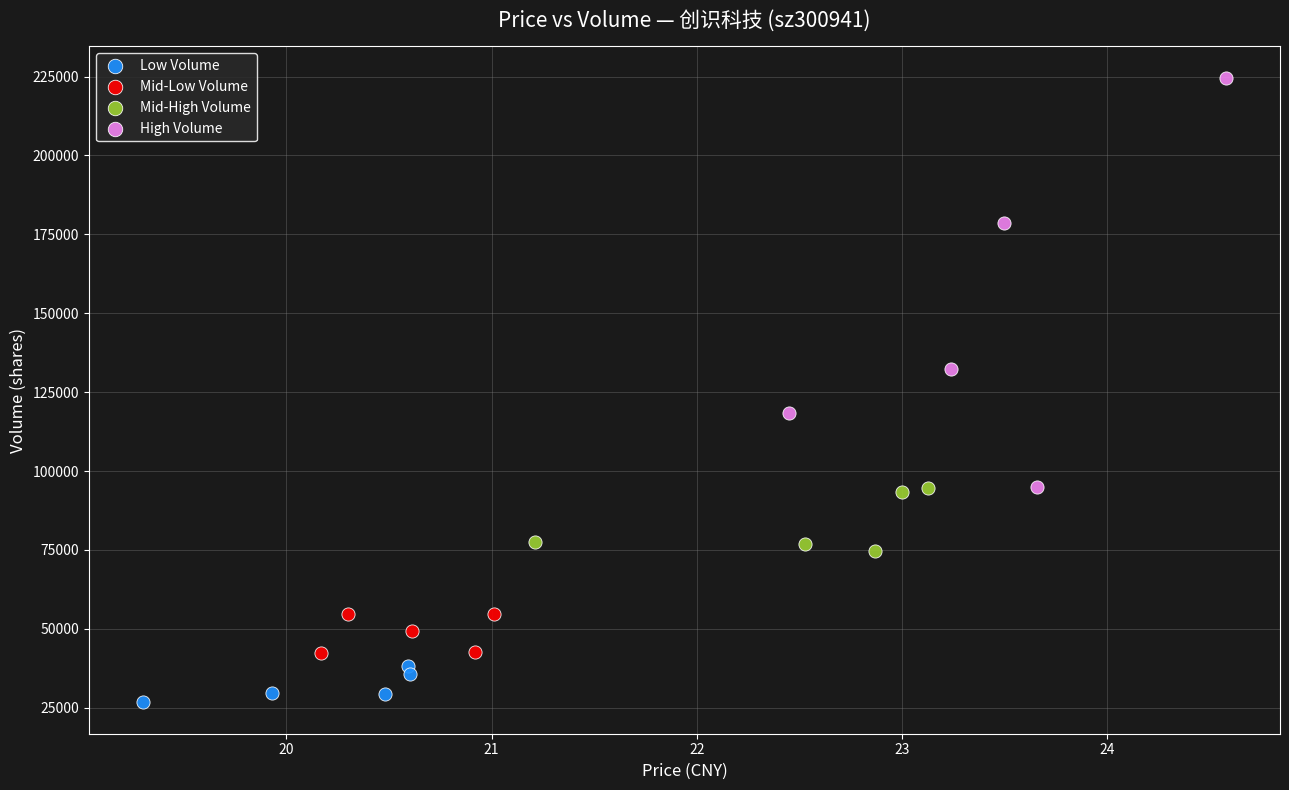

Which series has the largest Y range (max minus min)?

High Volume